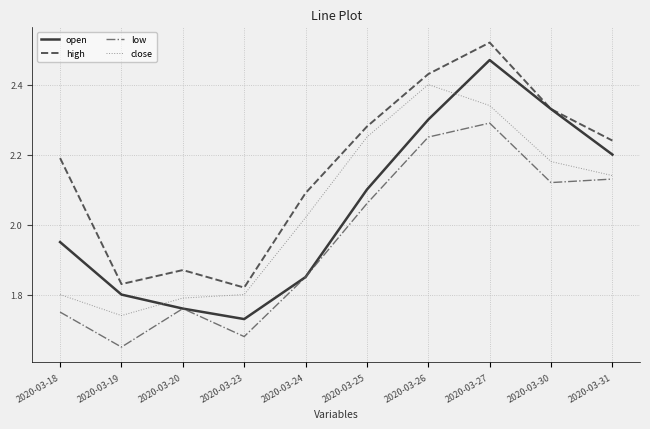

Where is low nearest to the value 1?

2020-03-19